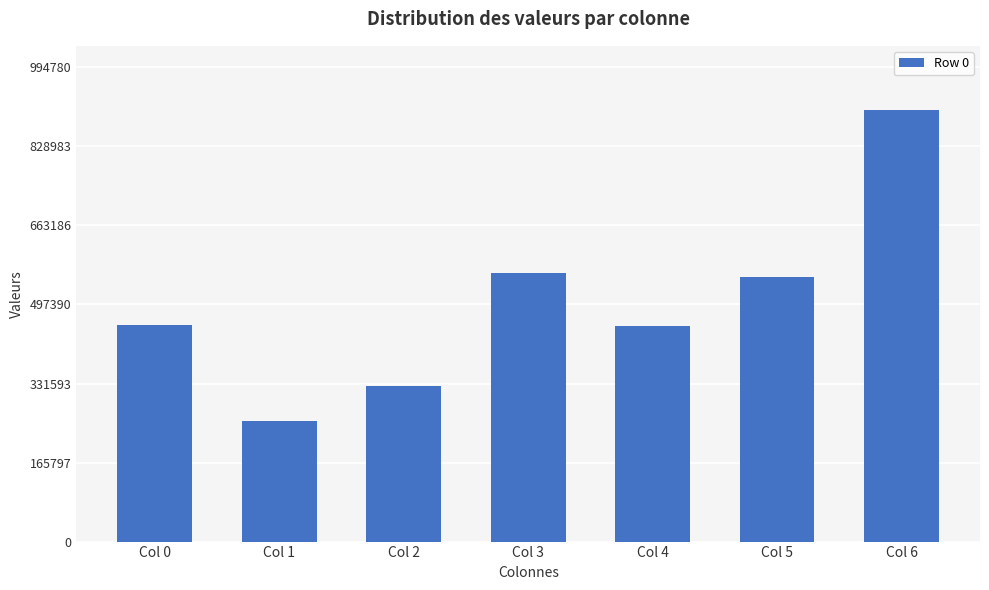

At which label is the value closest to 578912?

Col 3